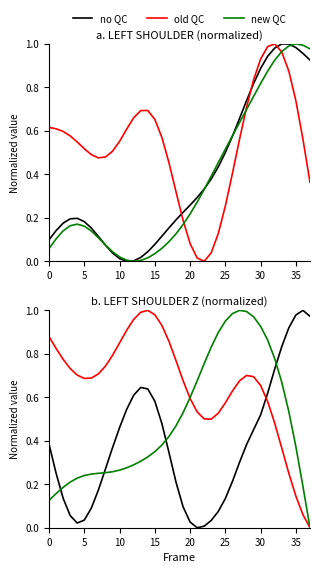

How many intersections are there between no QC and old QC?

3